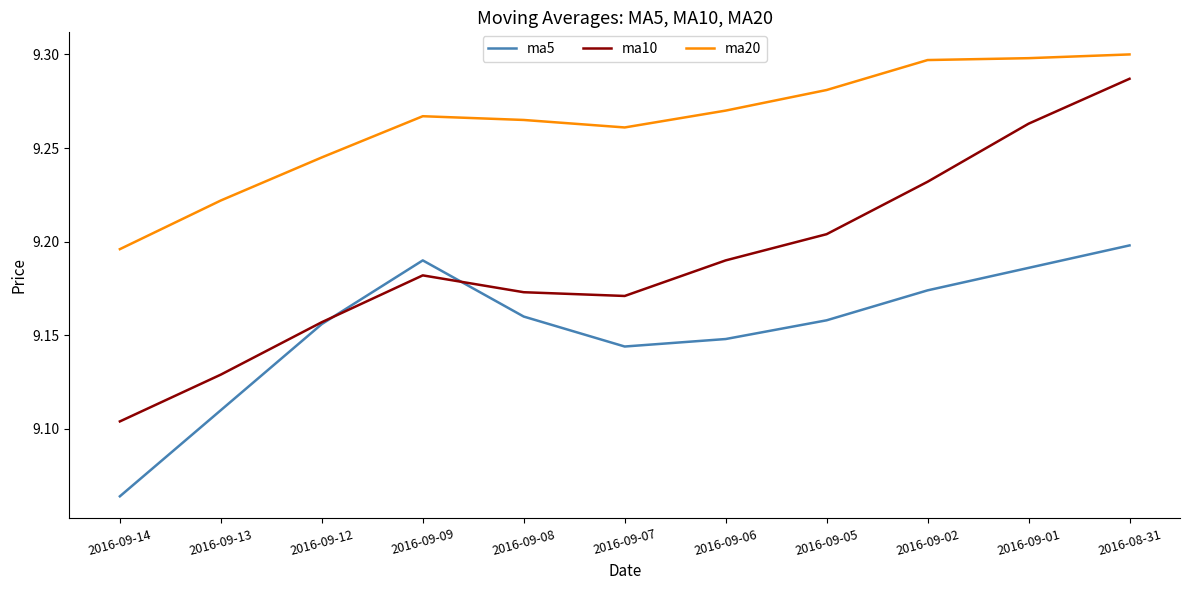

True or false: ma10 and ma20 cross at least once.

False